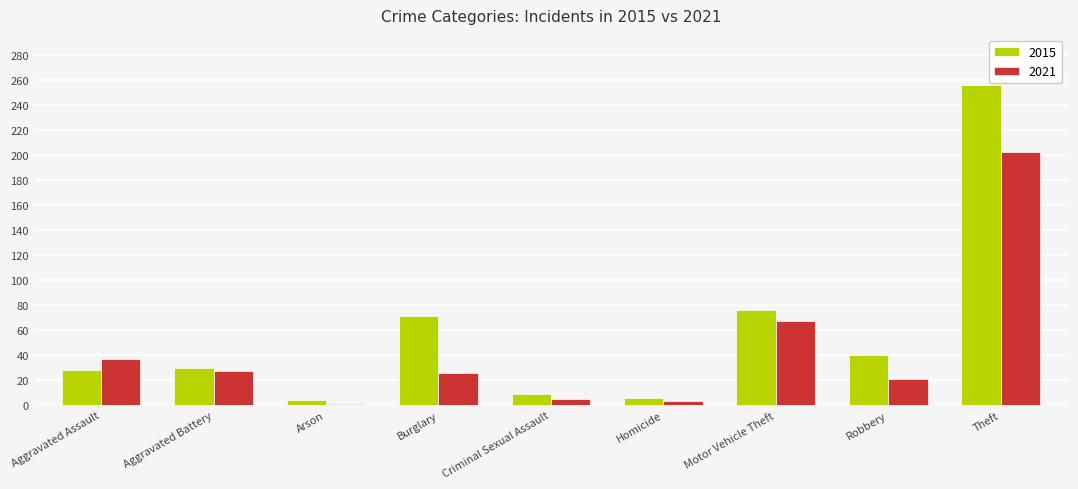

Are the bars horizontal?

No